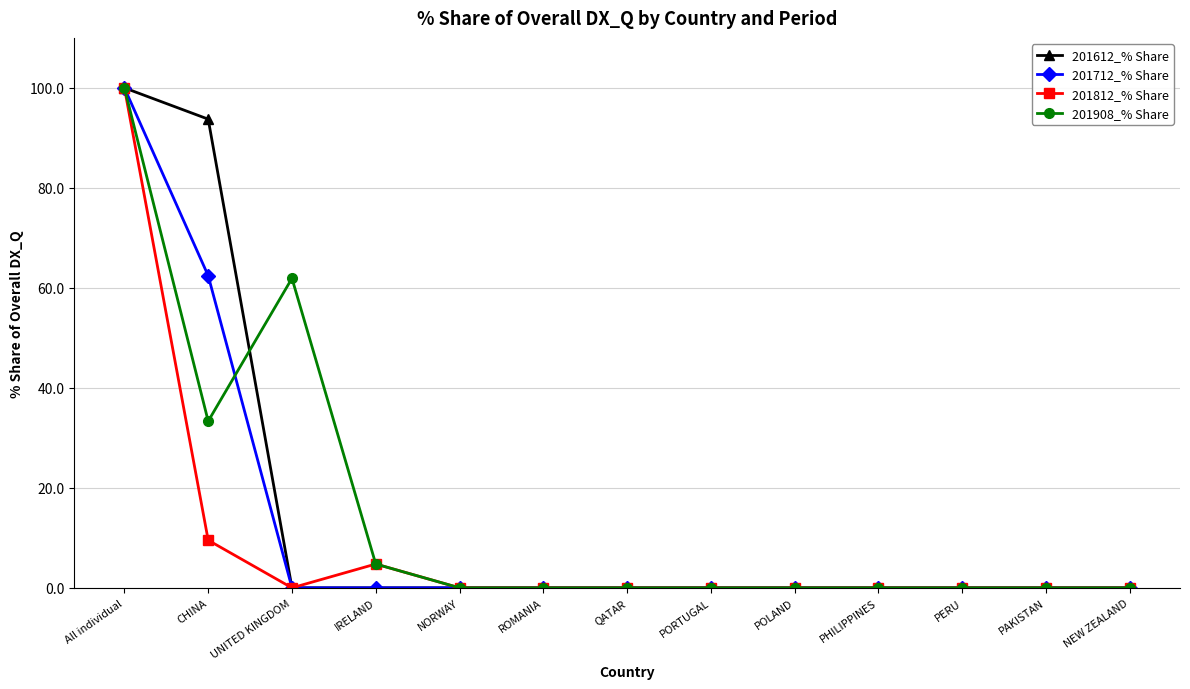

What is the maximum value for 201712_% Share?

100.0